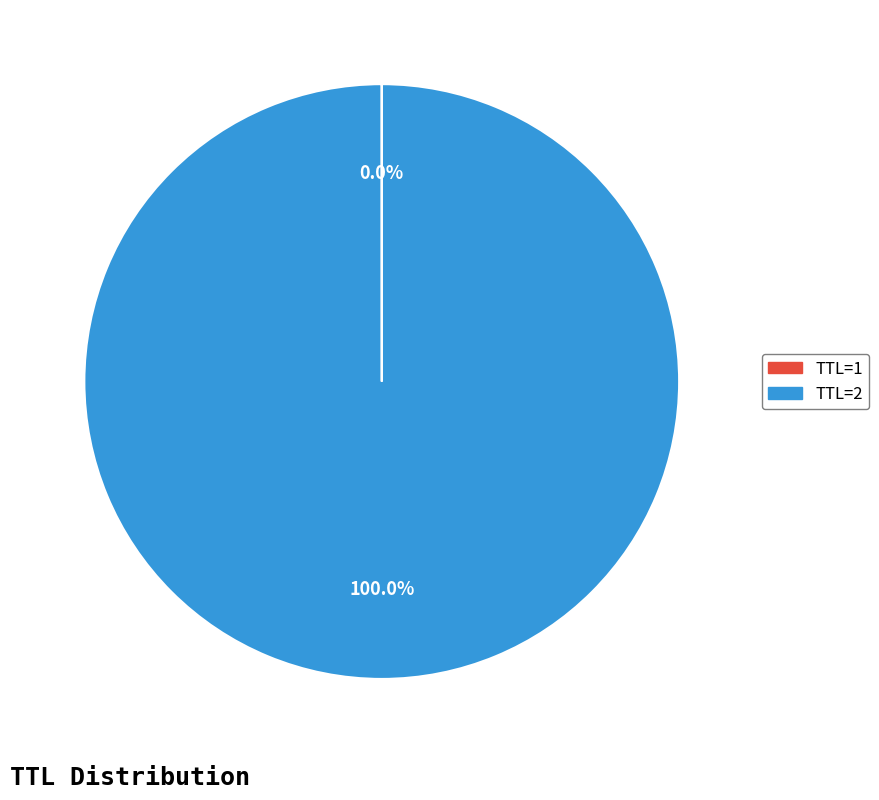

Is there a majority slice in this chart?

Yes